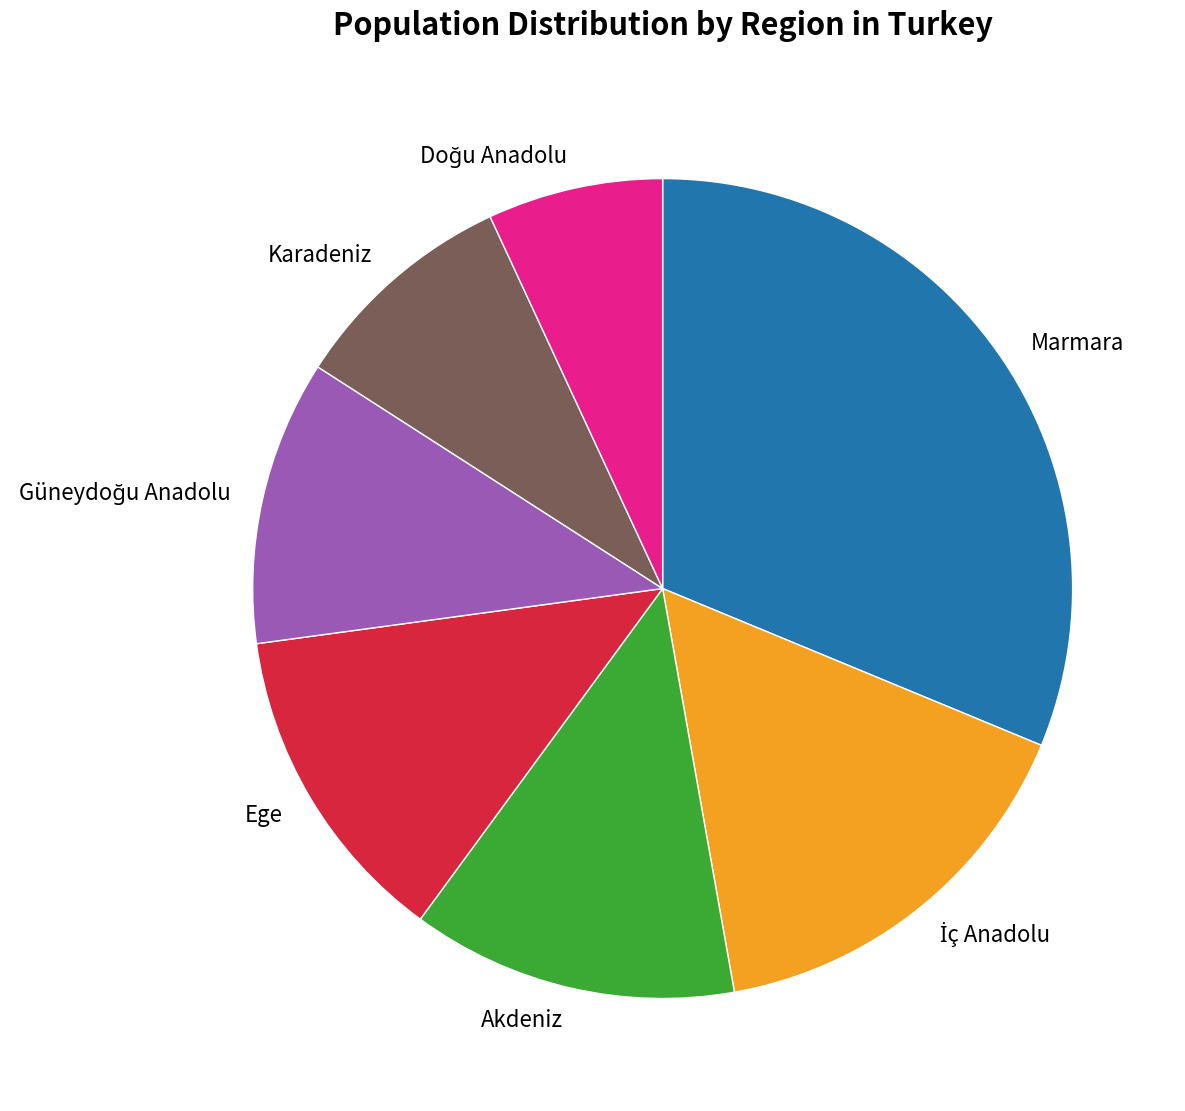

Count the number of slices in the pie.

7